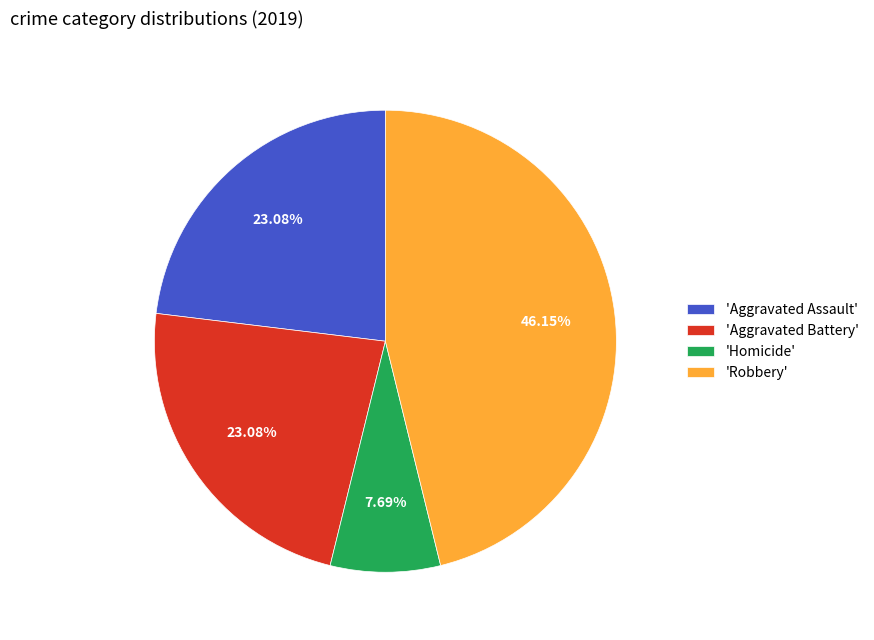

Combined, do 'Aggravated Battery' and 'Aggravated Assault' account for over 50%?

No